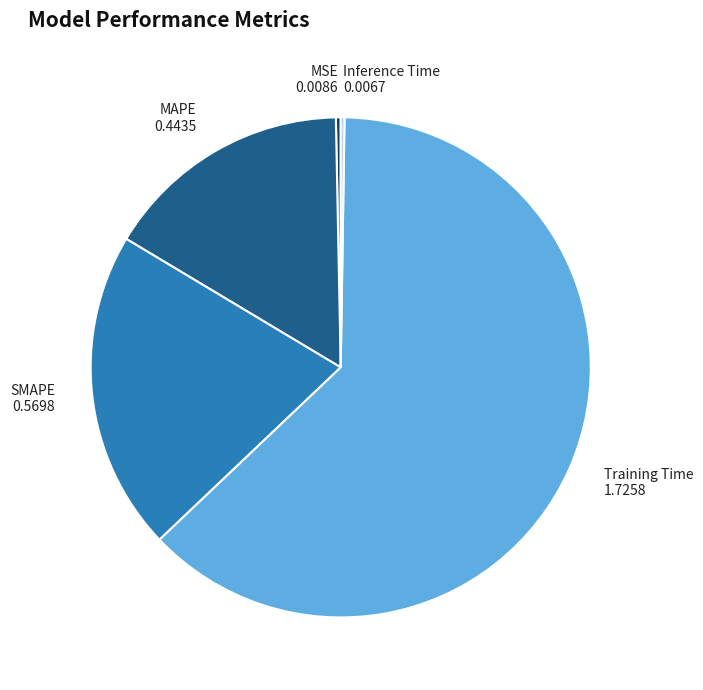

Is there a majority slice in this chart?

Yes